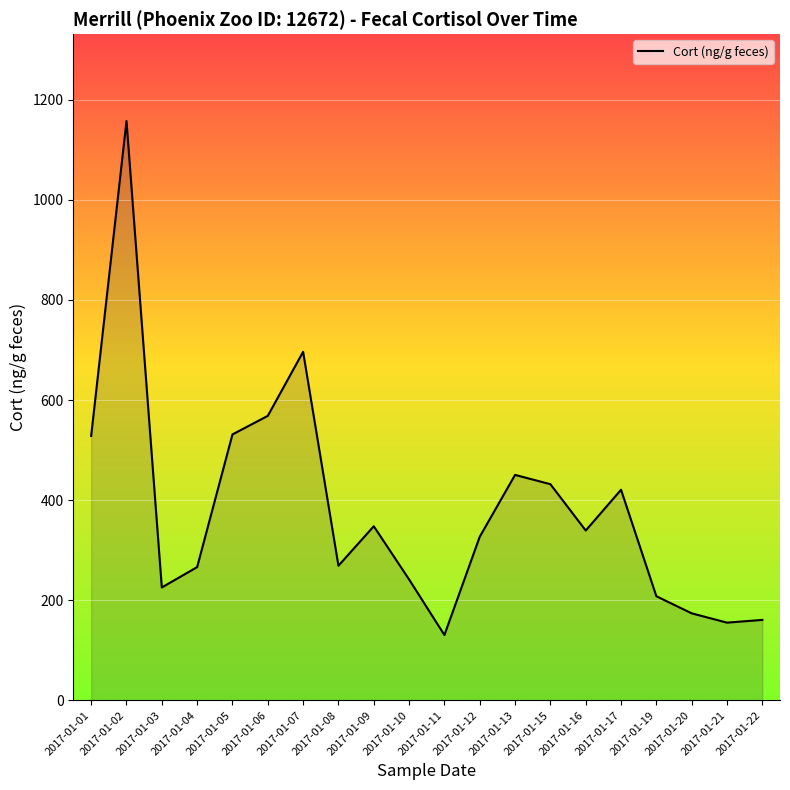

What is the smallest value displayed?

130.4